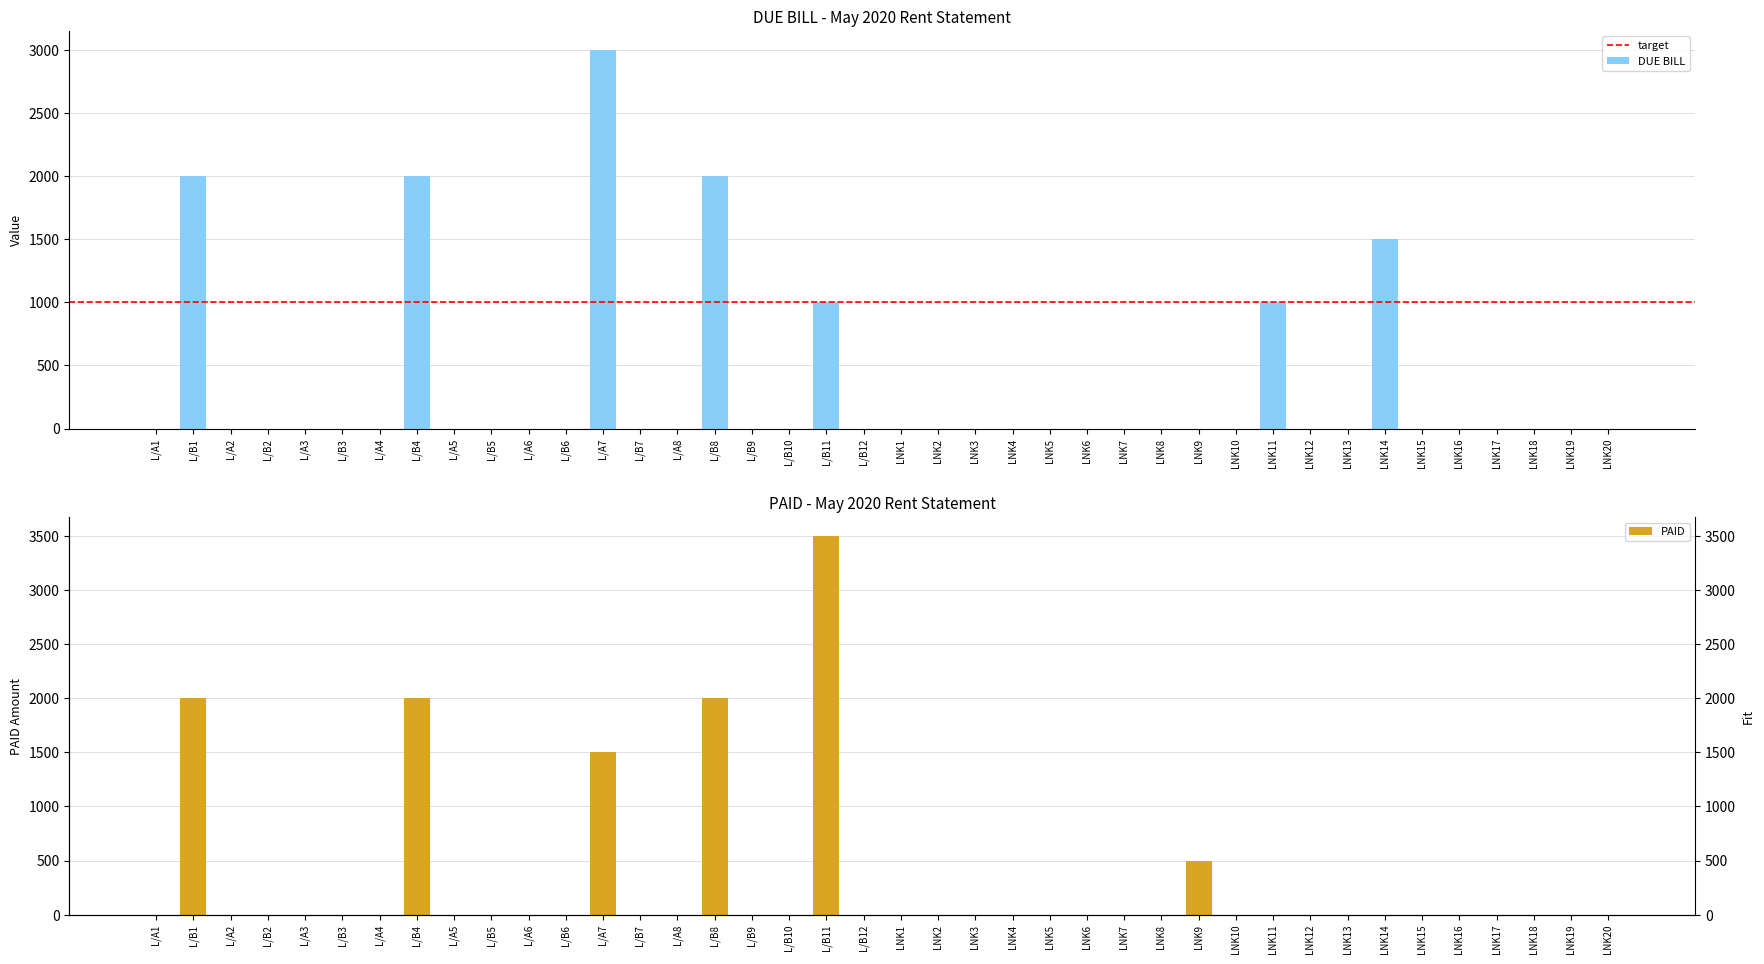

Count the number of categories in the chart.

40